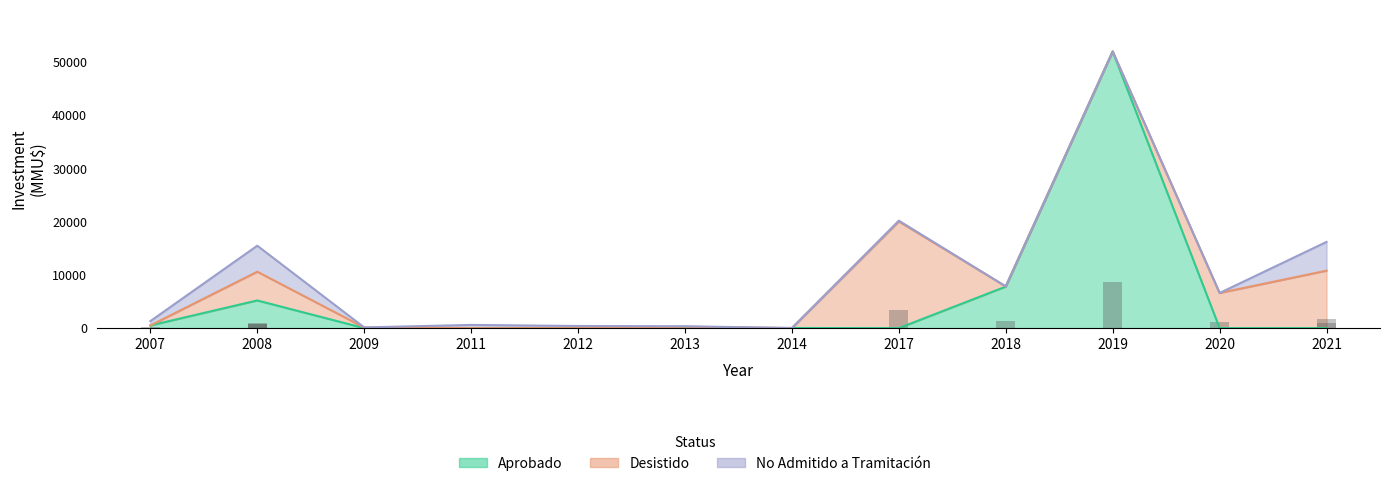

How many values in the Desistido series are below 18?

6